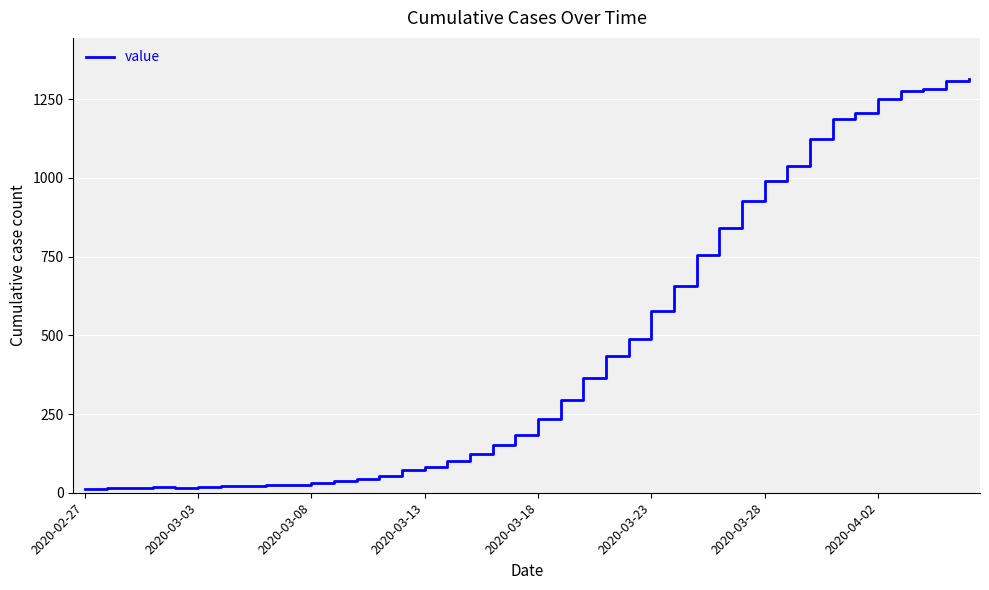

What is the difference between the maximum and minimum values?

1300